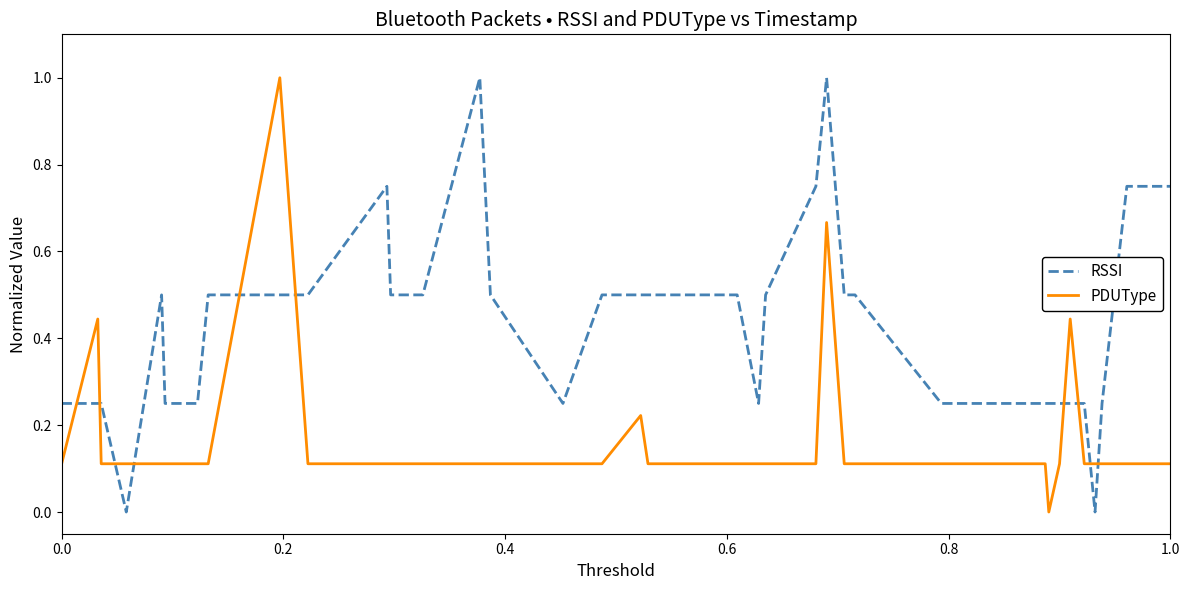

Rank the series by their average value, from highest to lowest.

RSSI, PDUType